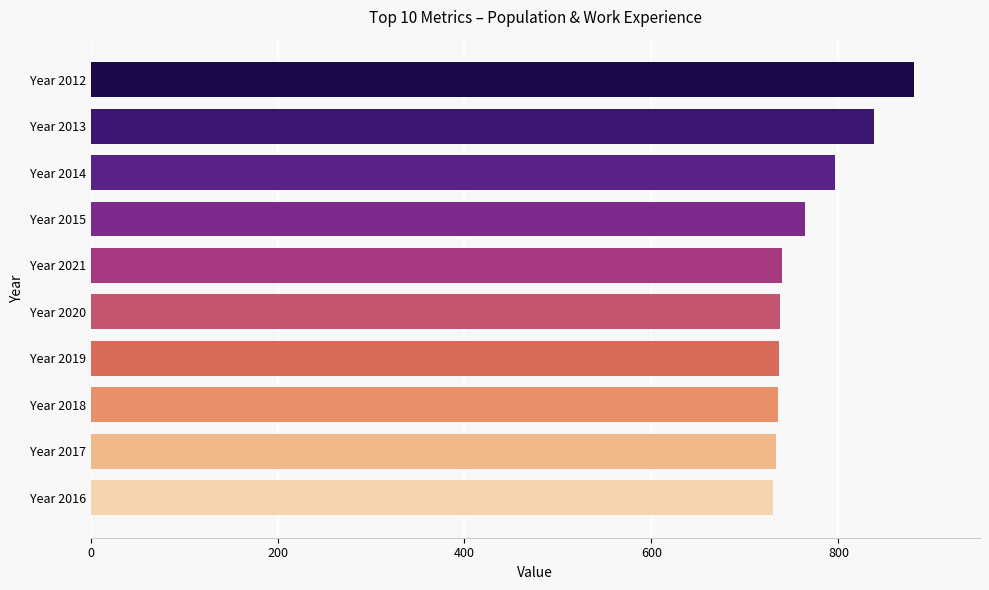

What is the maximum value shown in the chart?

881